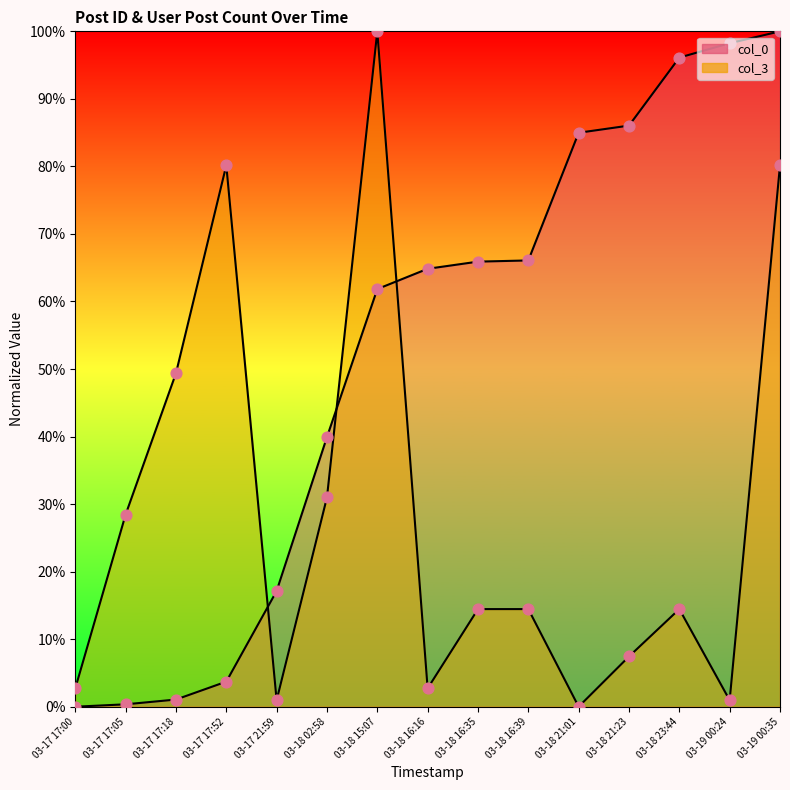

Is the value of col_0 at 03-17 17:05 greater than the value of col_3 at 03-19 00:35?

No